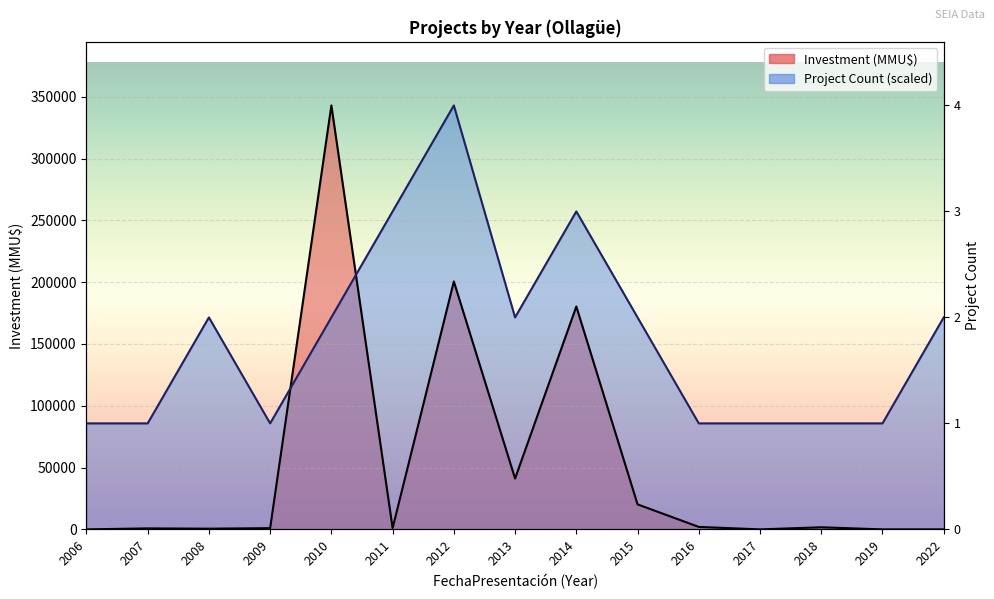

True or false: Investment (MMU$) has more than 2 points higher than both neighbors.

True